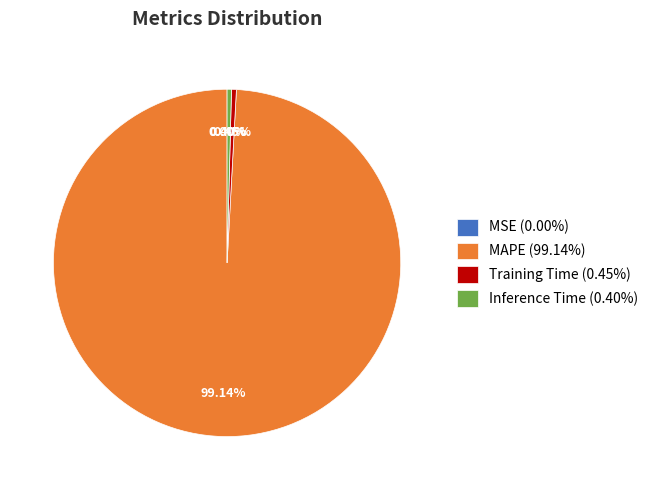

Is the sum of Training Time (0.45%) and MAPE (99.14%) greater than half?

Yes